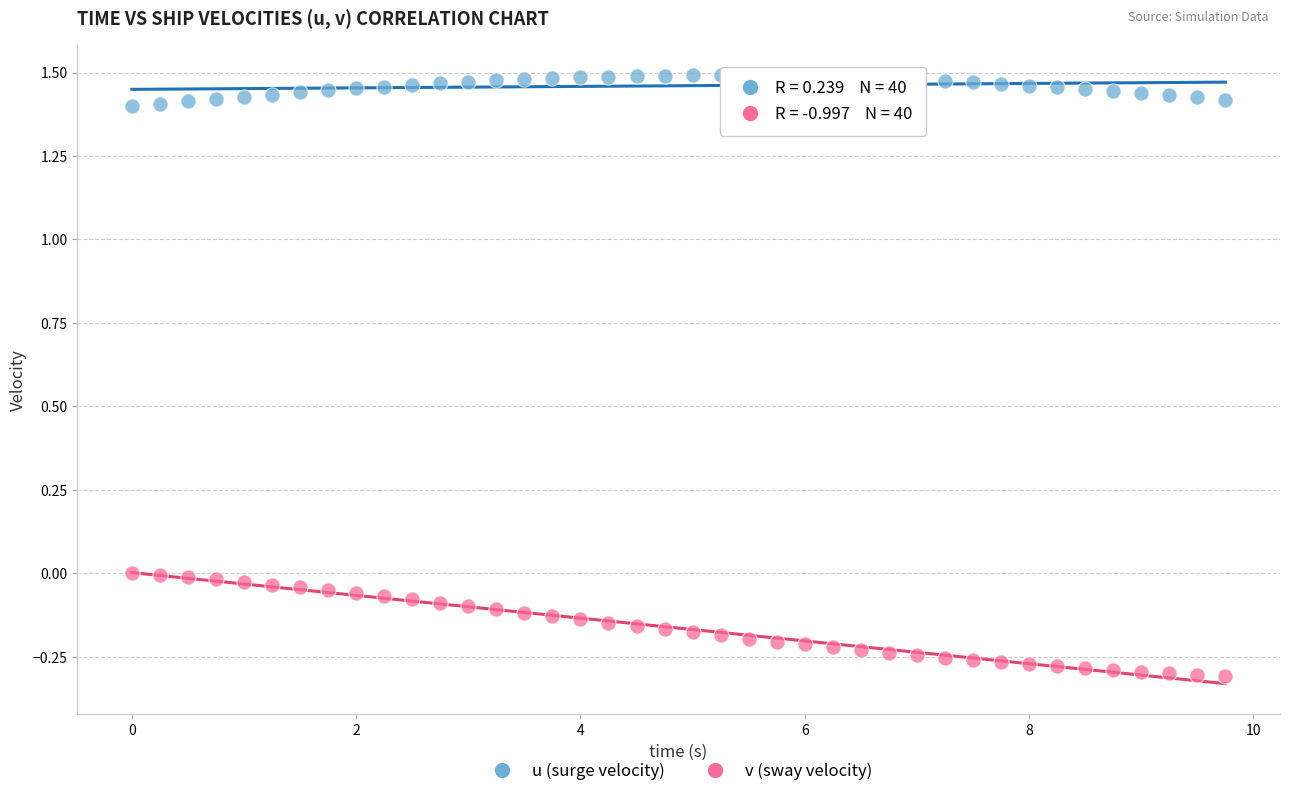

Across all data points, what is the range of Y values (max minus min)?

1.8